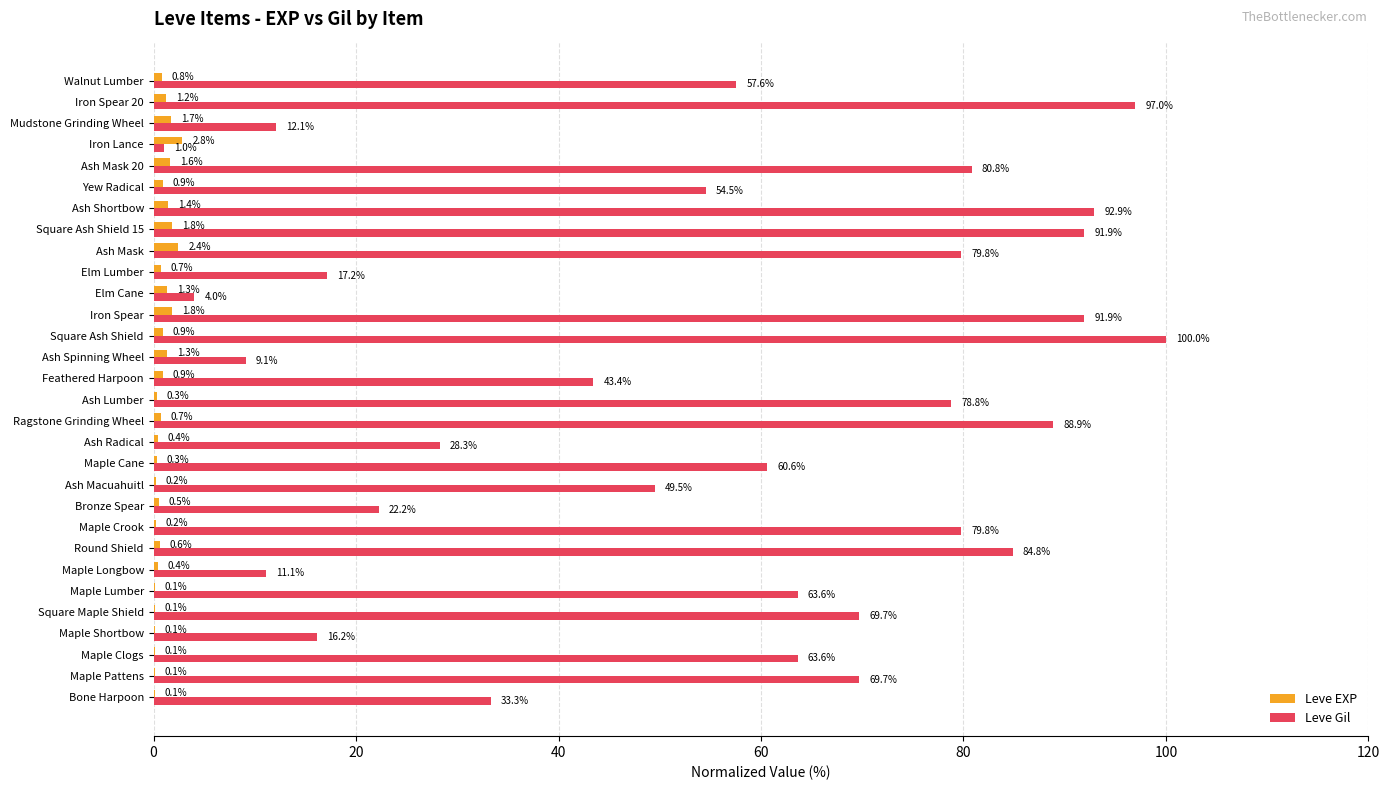

Which category has the highest value across all series?

Square Ash Shield